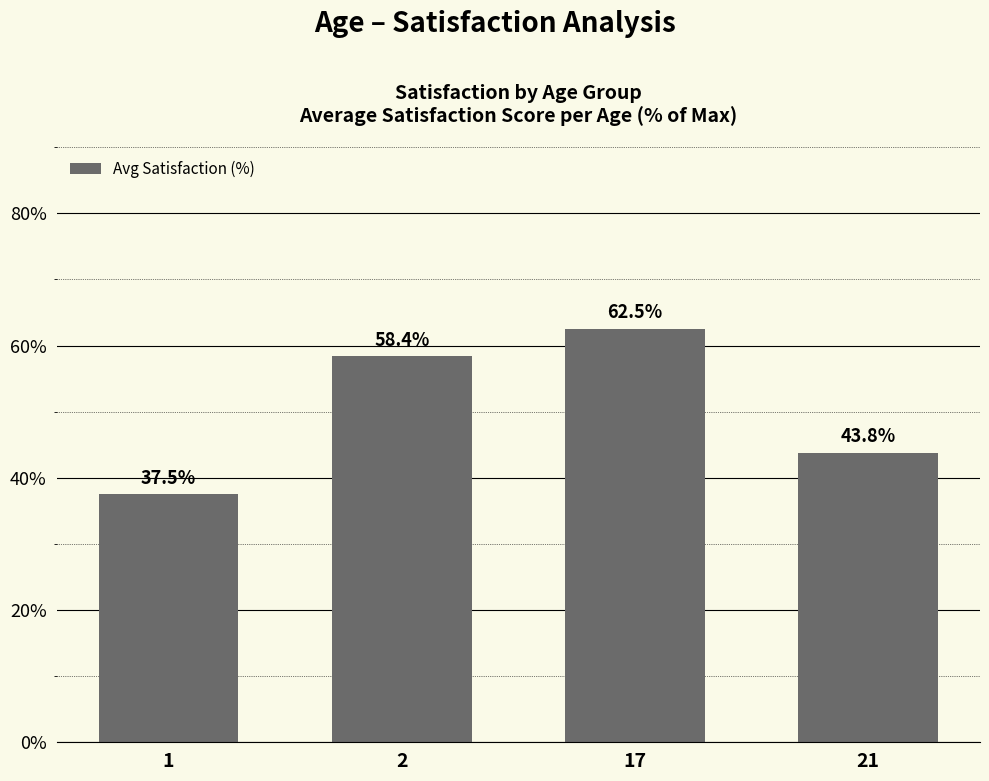

Is it true that the value at 1 is 37.5?

True